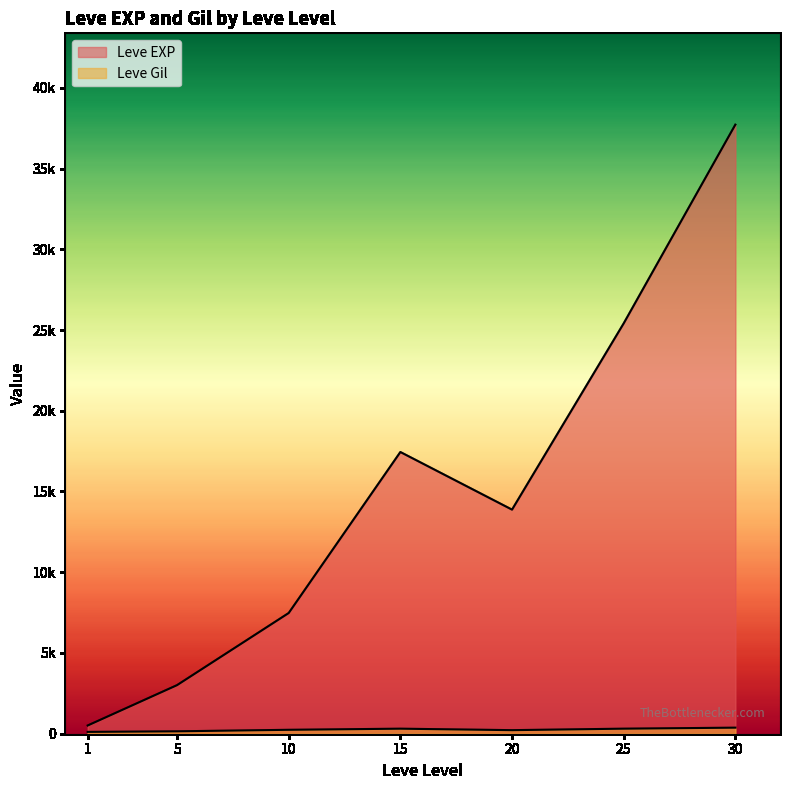

What is the average value of the Leve Gil series?

240